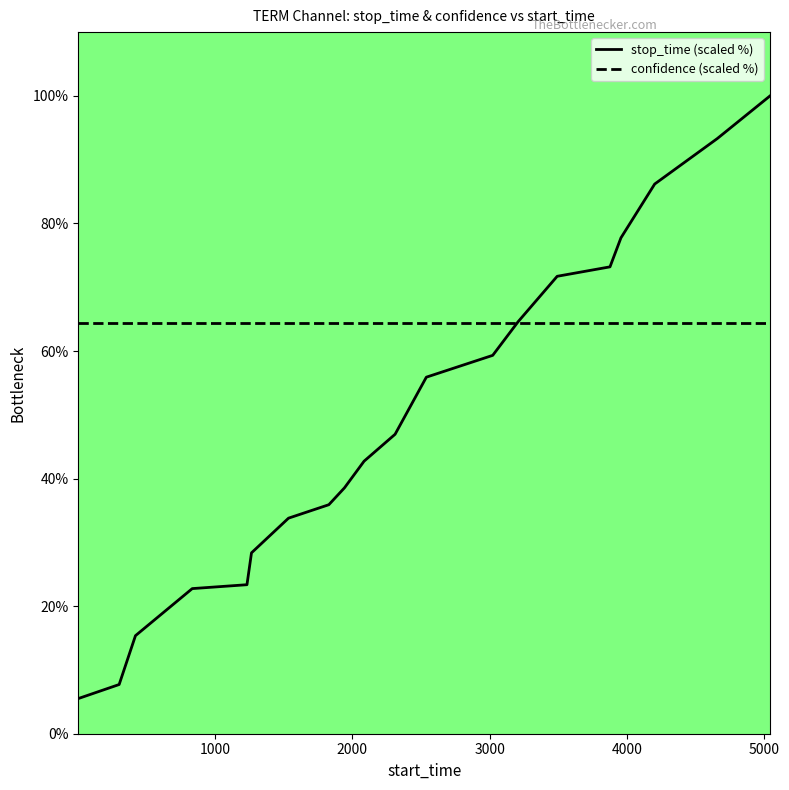

Rank the series by their maximum value, from highest to lowest.

stop_time (scaled %), confidence (scaled %)